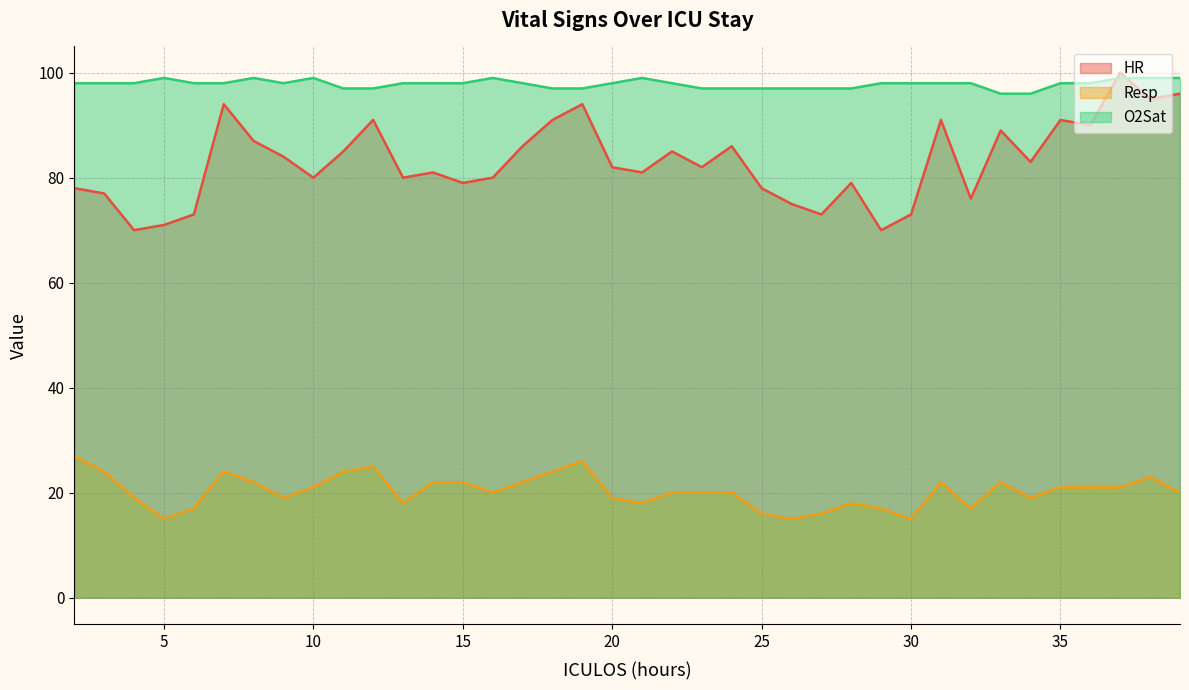

What is the maximum value for O2Sat?

99